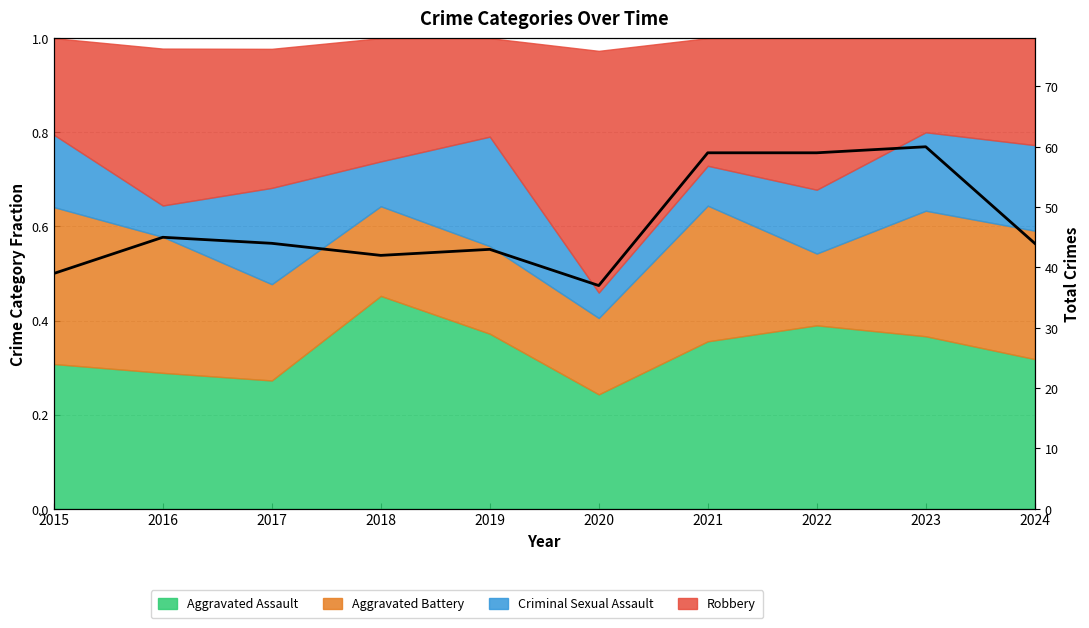

Reading left to right, extract all data points from this chart.

2015=39	2016=45	2017=44	2018=42	2019=43	2020=37	2021=59	2022=59	2023=60	2024=44